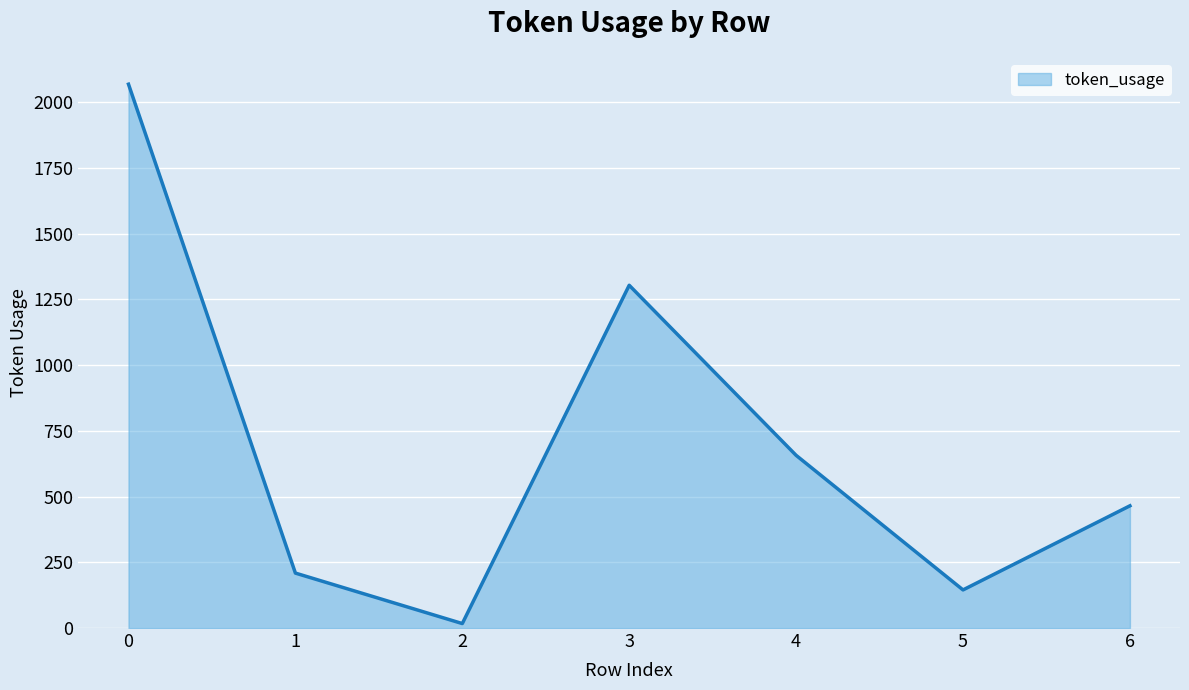

How many values are below 465?

3